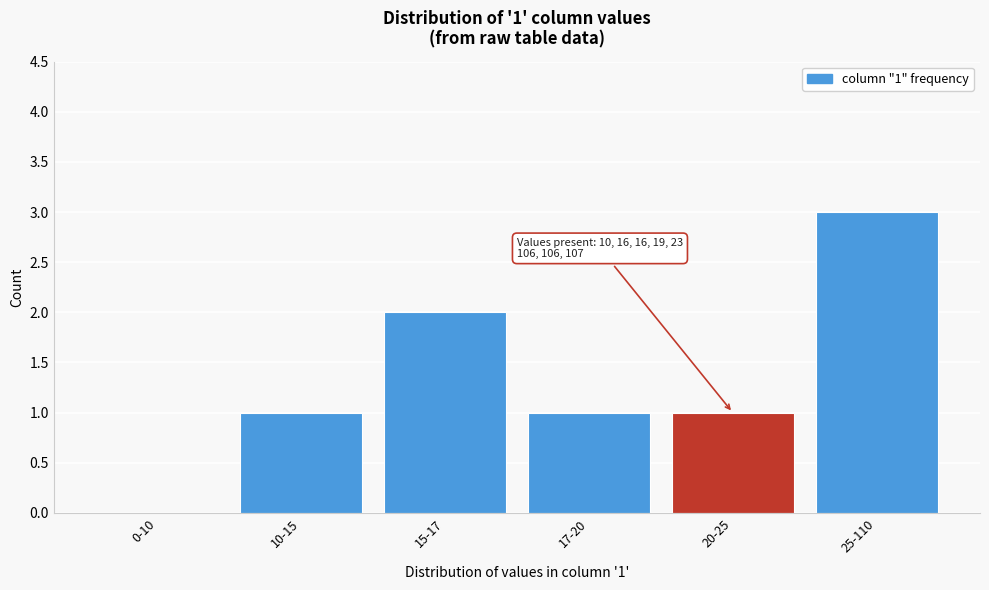

Reading right to left, list all the values displayed in this chart.

25-110=3	20-25=1	17-20=1	15-17=2	10-15=1	0-10=0